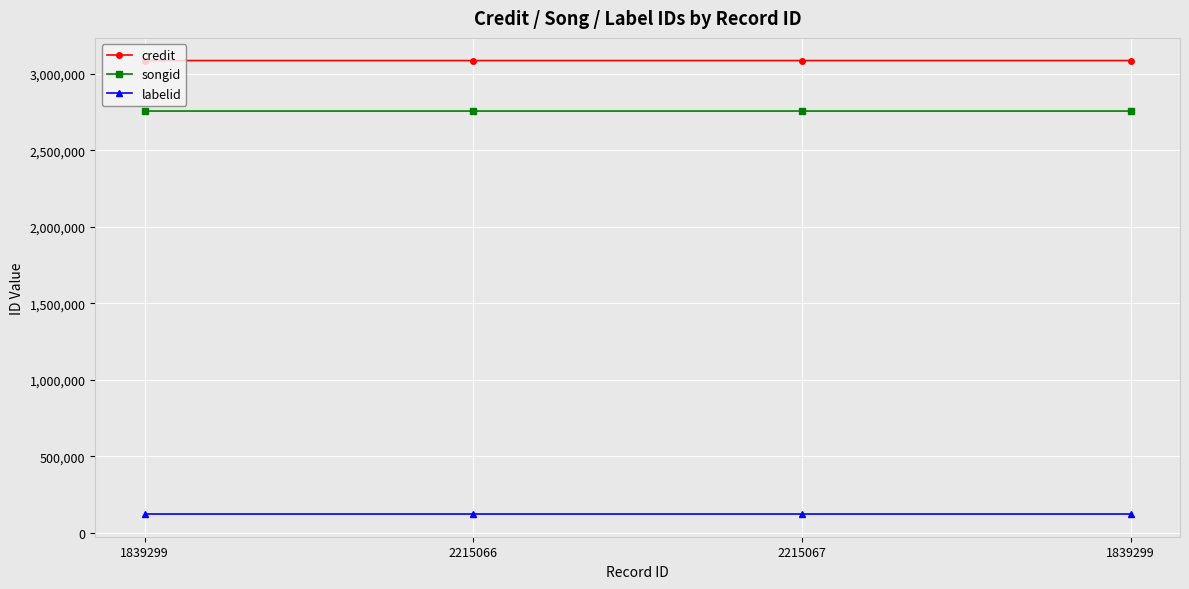

Reading left to right, extract all data points from this chart.

credit: 1839299=3087131	2215066=3087131	2215067=3087131	1839299=3087139
songid: 1839299=2757106	2215066=2757106	2215067=2757106	1839299=2757113
labelid: 1839299=122572	2215066=122572	2215067=122572	1839299=122572